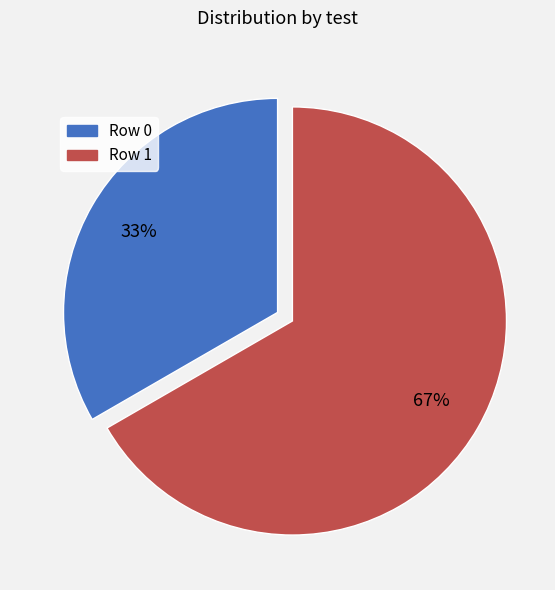

How many slices are in this pie chart?

2